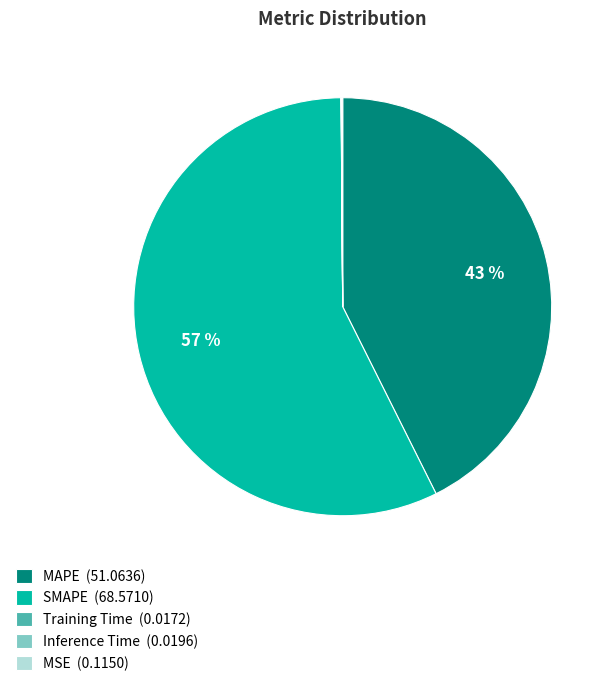

Is there a majority slice in this chart?

Yes